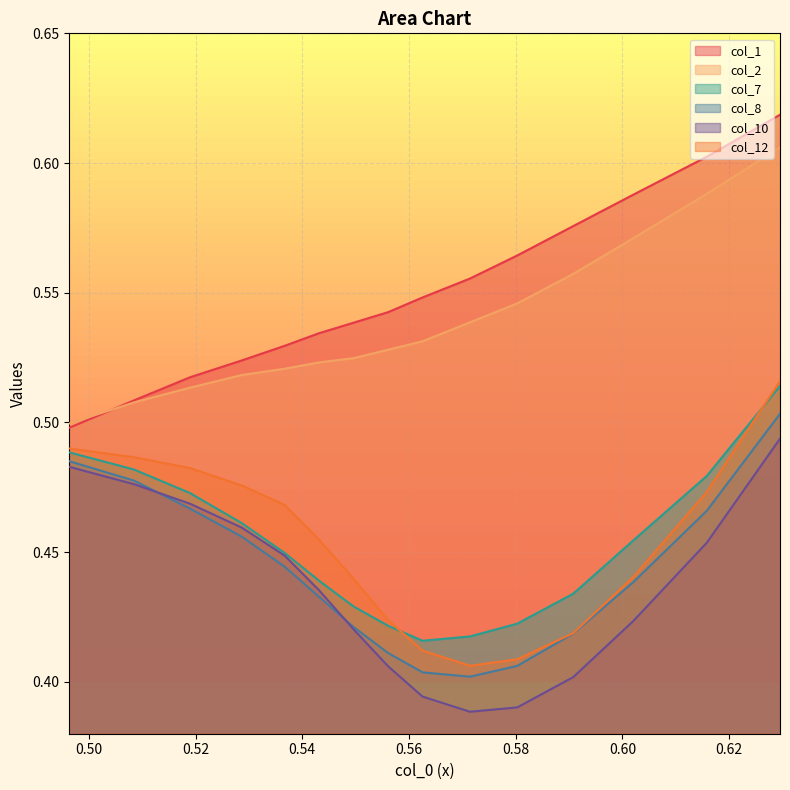

Which series has the largest total across all categories?

col_1